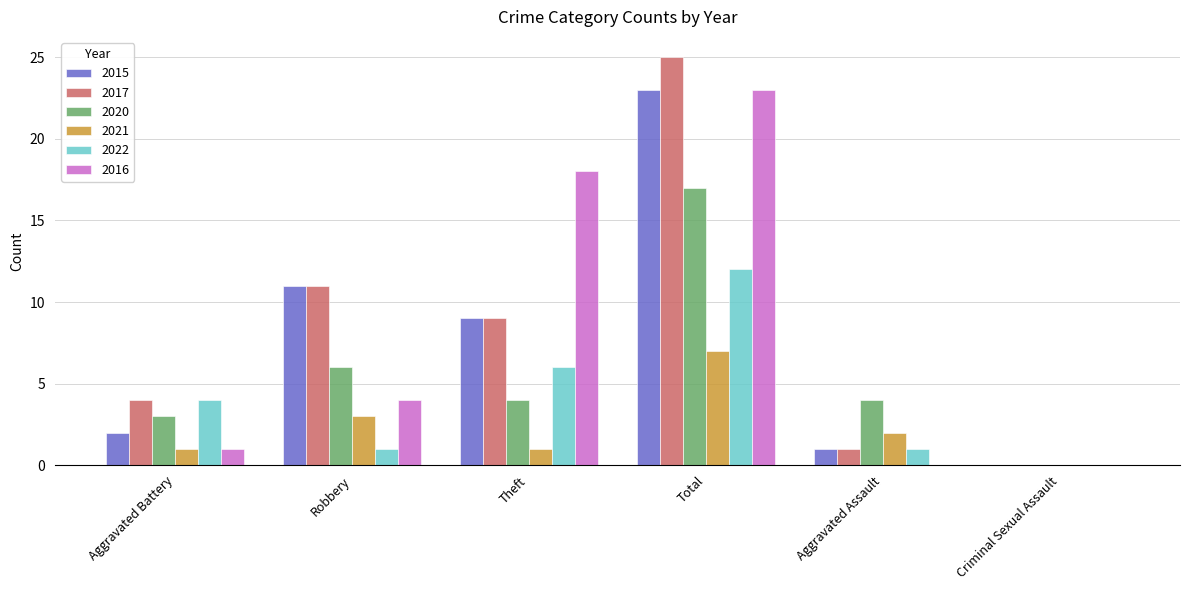

The 2016 series shows 18 at Theft. True or false?

True